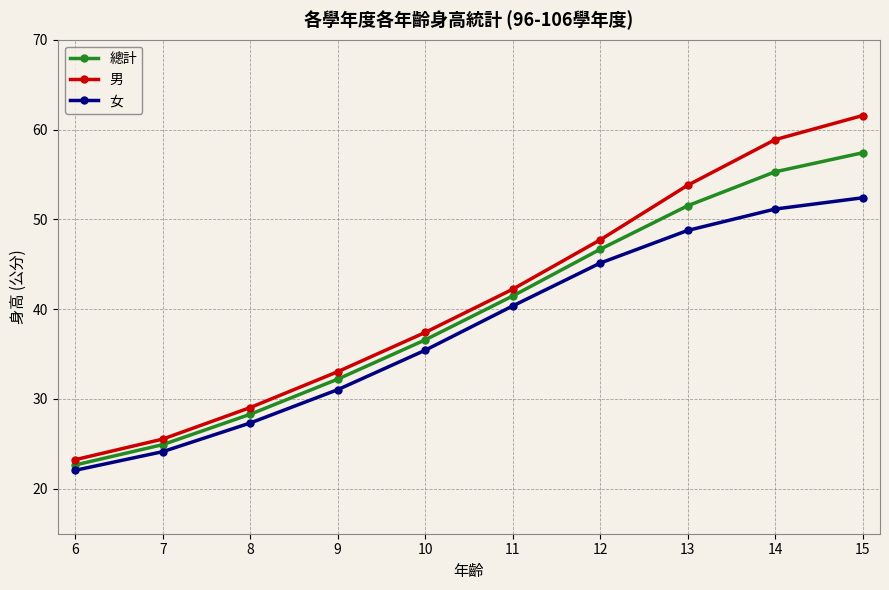

What is the sum of the 女 values at 10 and 11?

75.8